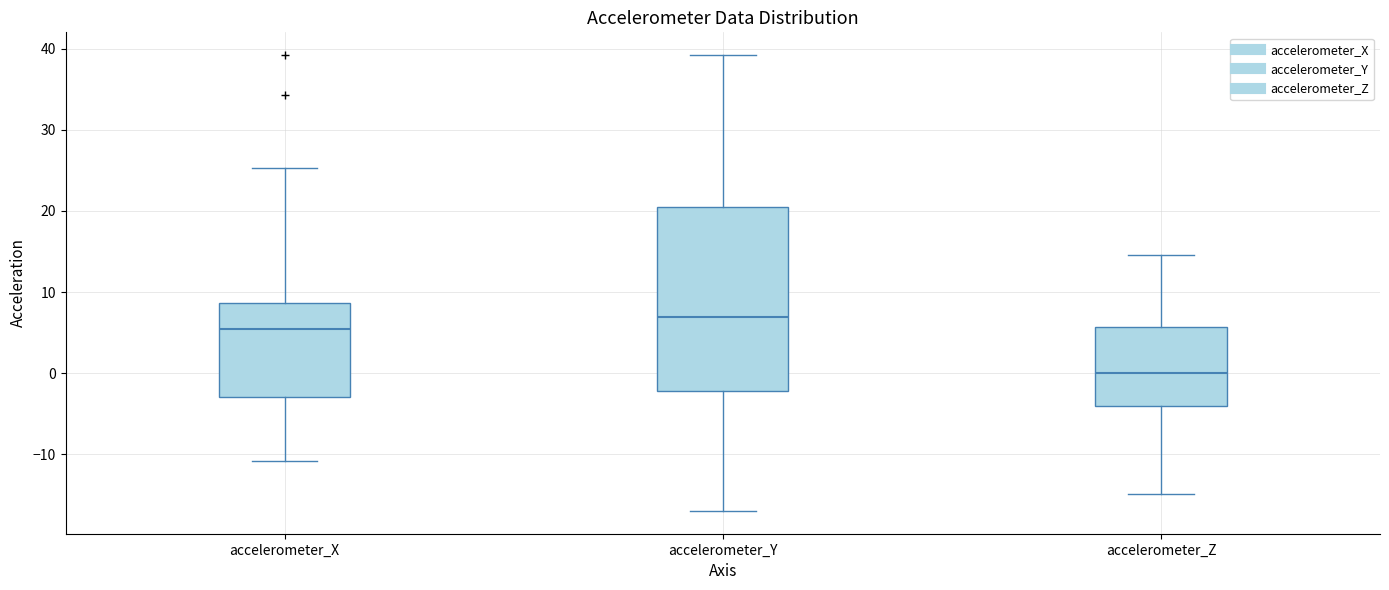

Which box's median line is the lowest?

accelerometer_Z